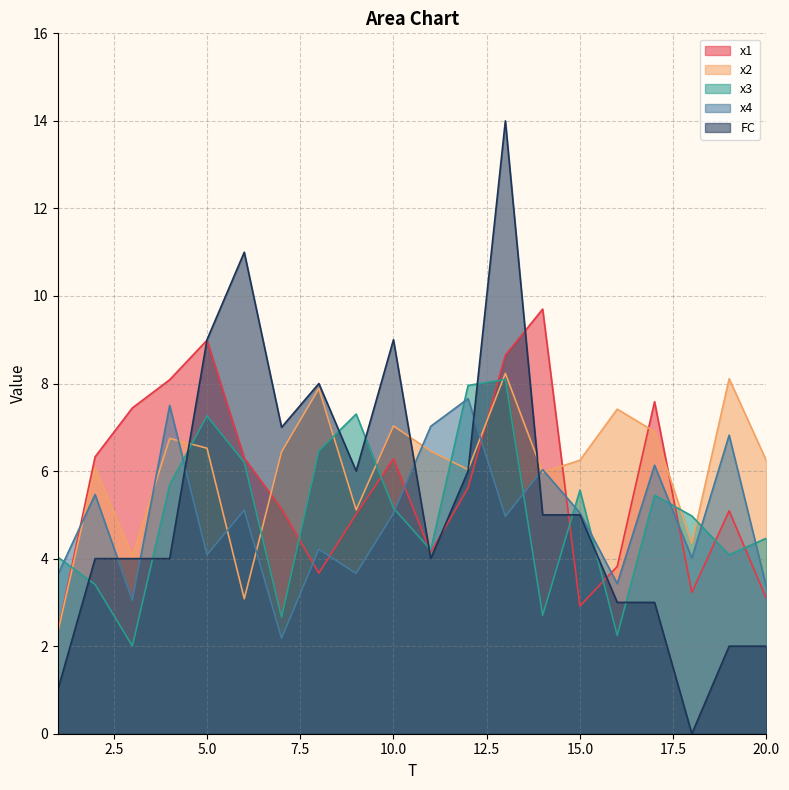

Rank the series at 9 from lowest to highest value.

x4, x1, x2, FC, x3